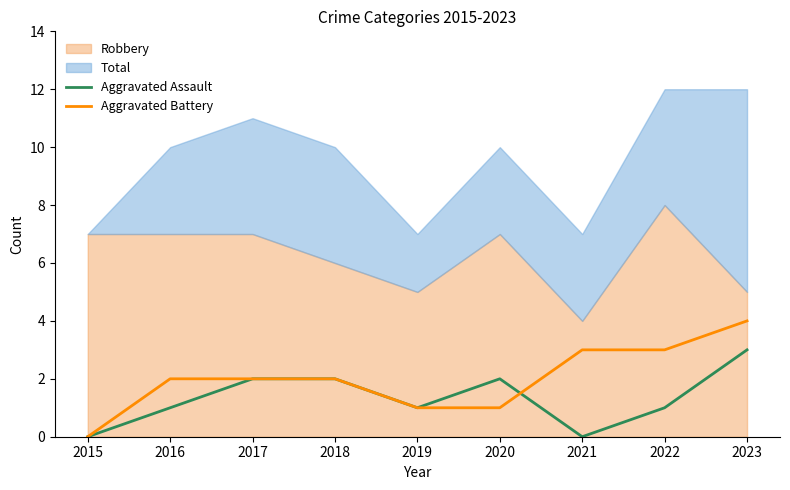

List the labels in order of Aggravated Assault value, largest first.

2023, 2017, 2018, 2020, 2016, 2019, 2022, 2015, 2021